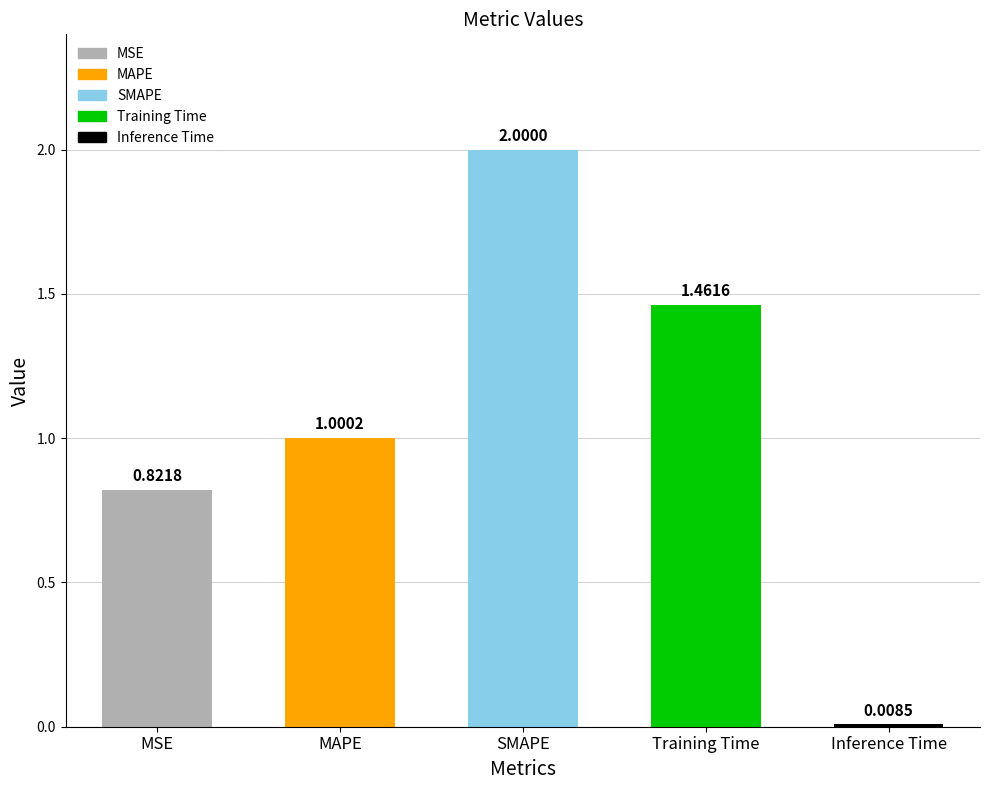

What is the change in value from MAPE to SMAPE?

+1.0